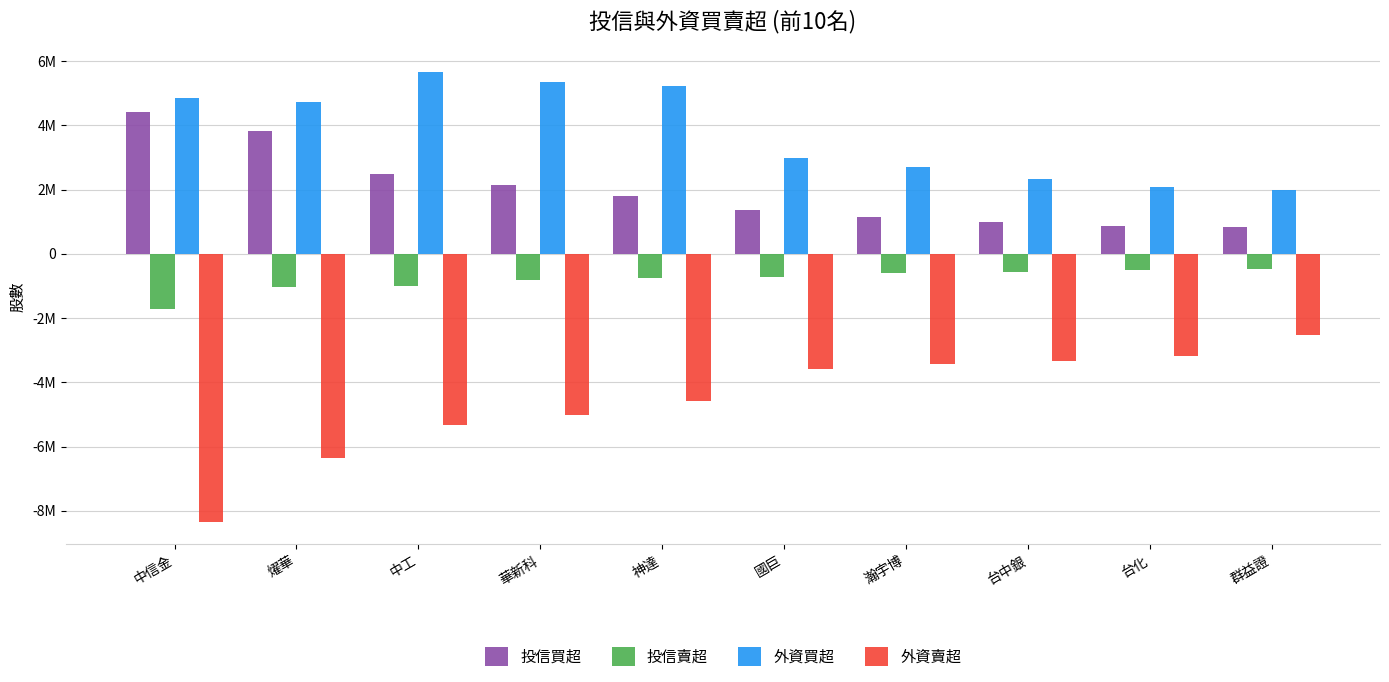

The 外資買超 series shows 4849000 at 中信金. True or false?

True